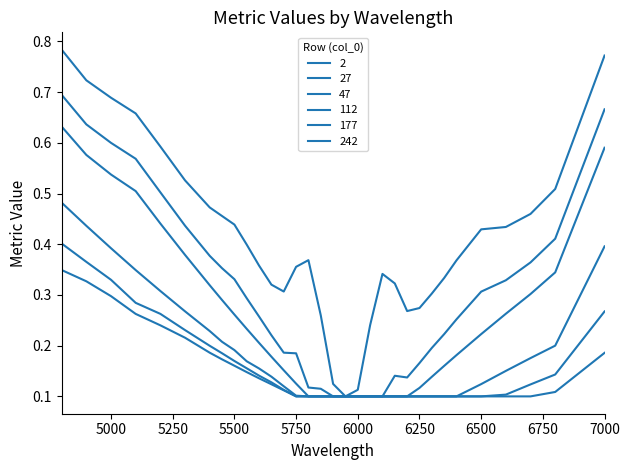

What is the smallest value displayed?

0.1